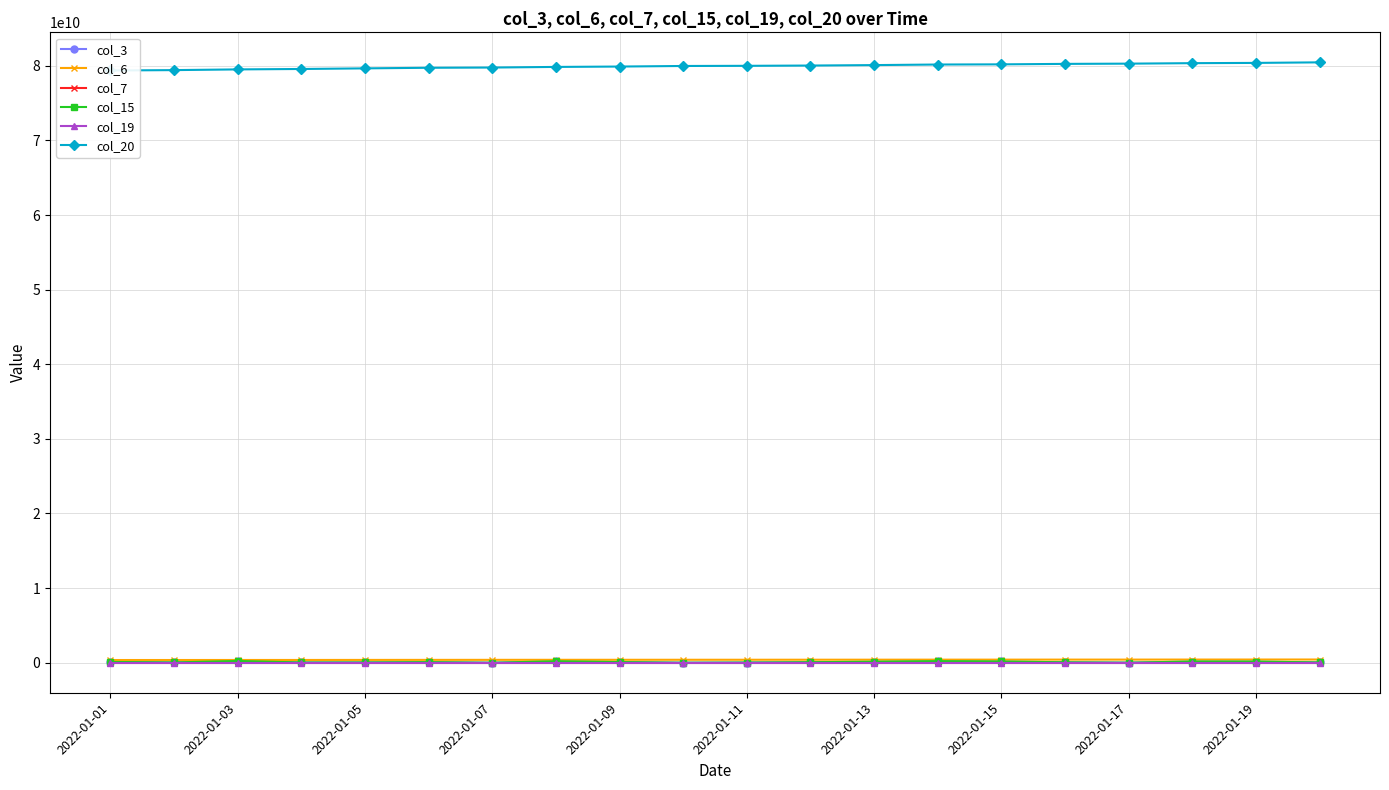

What is the sum of the col_19 values at 2022-01-19 and 2022-01-05?

38330